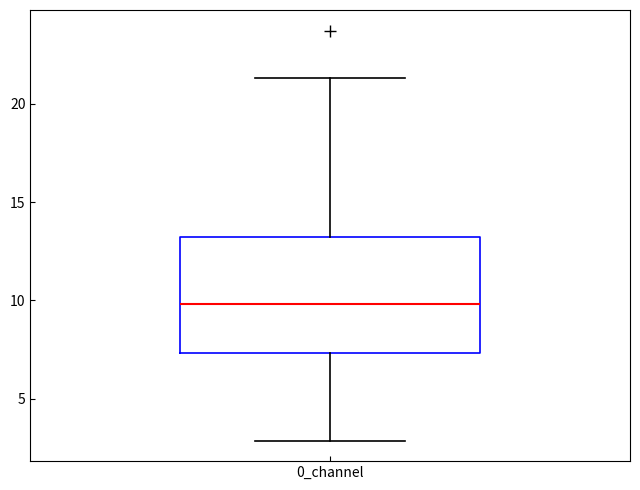

Read this box plot against the y-axis: the position of the median line, the range covered by the box, and the ends of both whiskers. The values are not printed on the chart, so give them approximately, as read against the axis.

median 10.0, box 7.5 to 13.0, whiskers 3.0 to 21.5